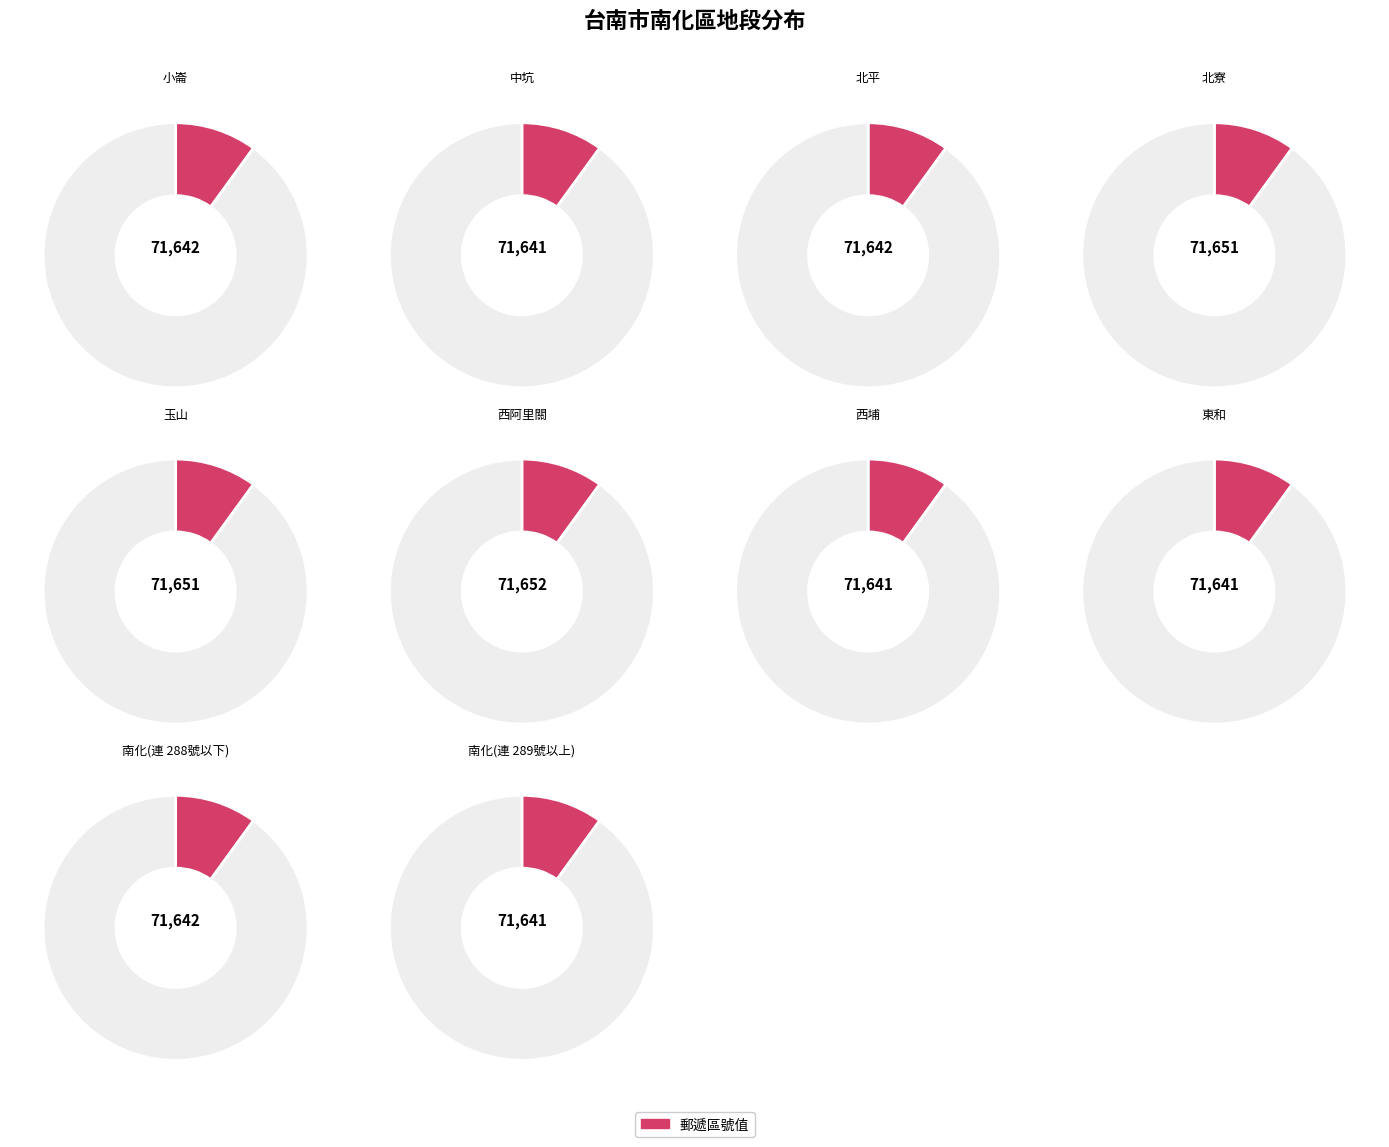

Does 玉山 represent more than half of the total?

No